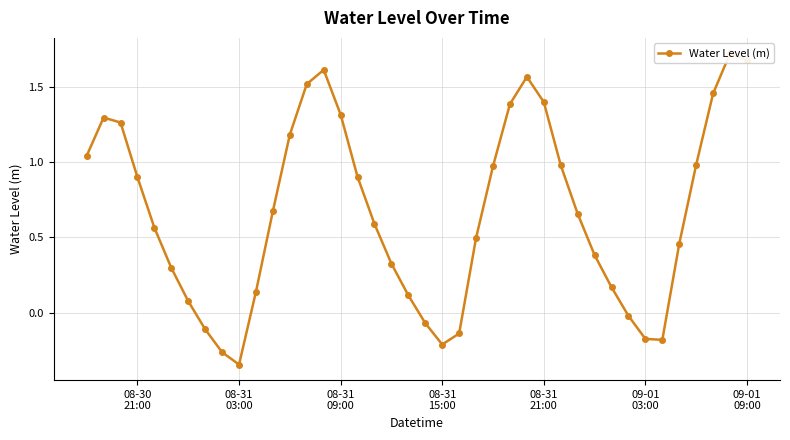

What is the smallest value displayed?

-0.3